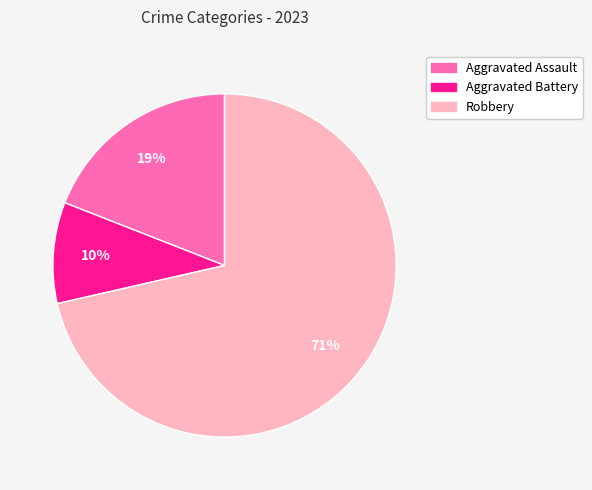

The Robbery slice represents 83% of the pie. True or false?

False